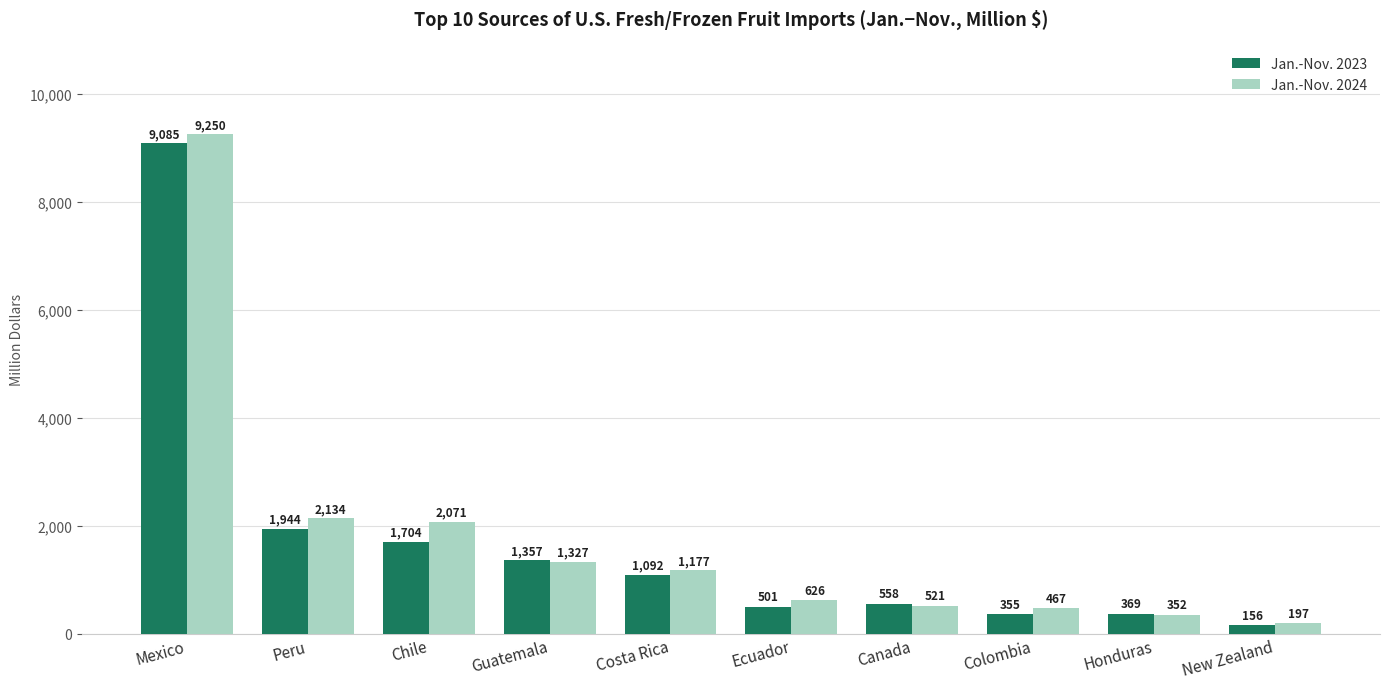

Which series has the largest total across all categories?

Jan.-Nov. 2024